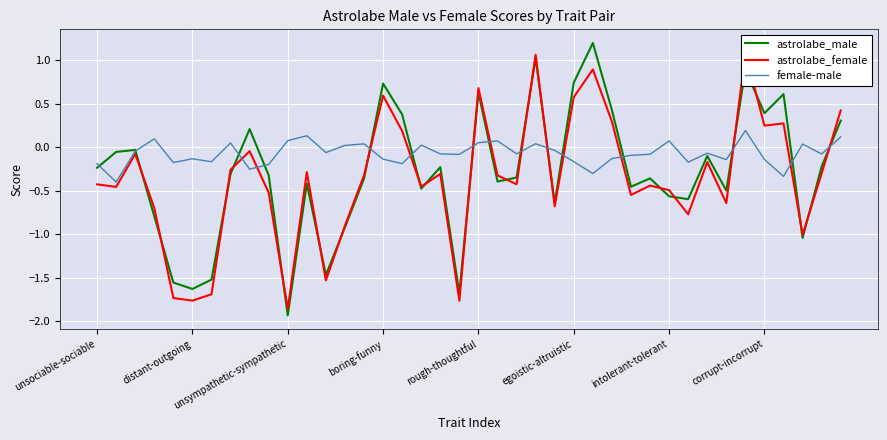

What is the lowest value of the female-male series?

-0.4